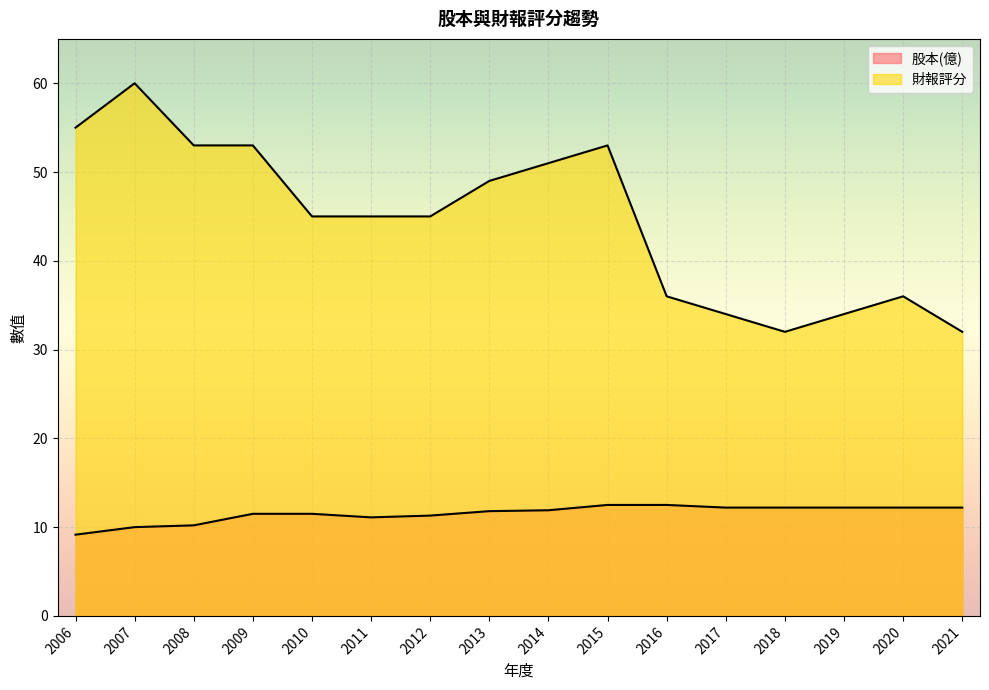

True or false: 股本(億) and 財報評分 intersect in this chart.

False